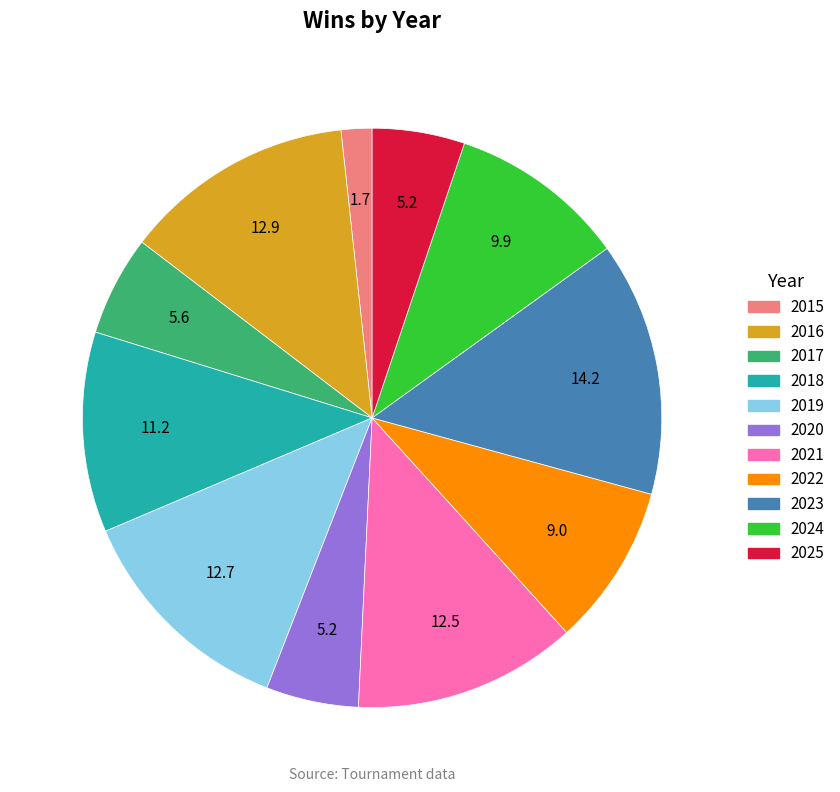

Between 2018 and 2016, which is larger?

2016